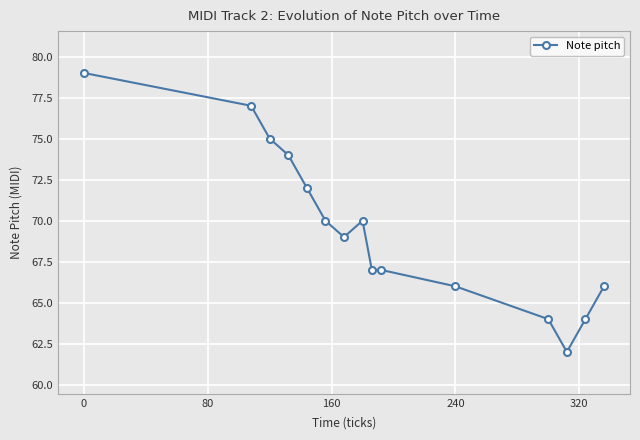

What is the smallest value displayed?

62